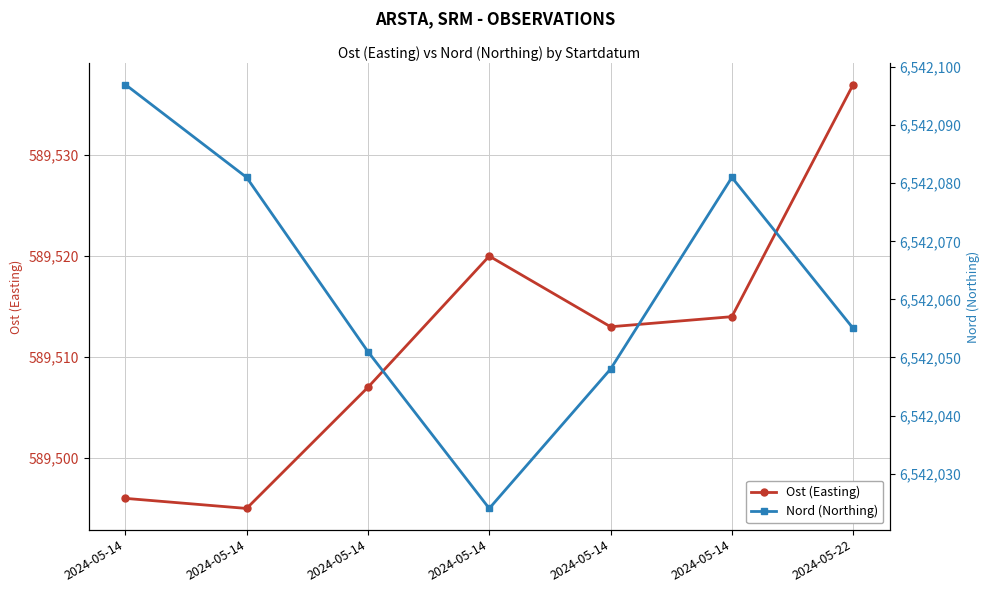

Rank the series by their average value, from lowest to highest.

Ost (Easting), Nord (Northing)